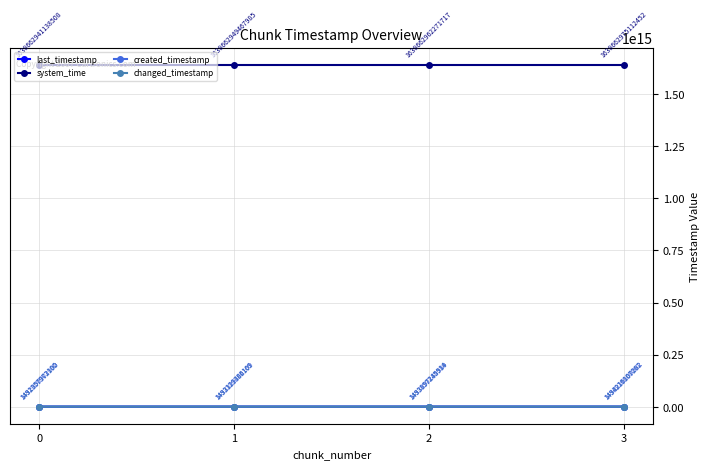

What is the total value across all series at 2?

1643143915882134